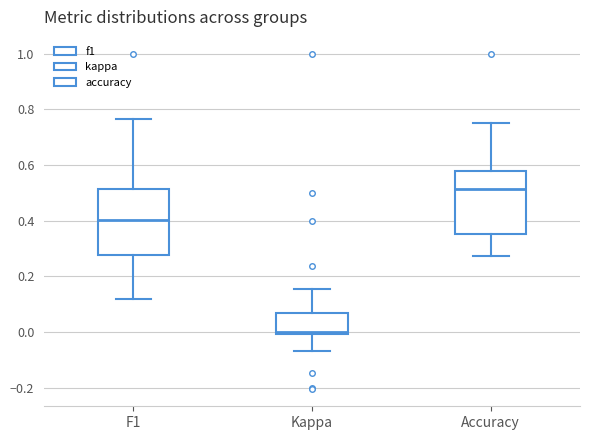

Reading left to right, read every box against the y-axis: the position of its median line, the range the box covers, and the ends of its whiskers. The values are not printed on the chart, so give them approximately, as read against the axis.

F1: median 0.40, box 0.28 to 0.52, whiskers 0.12 to 0.76
Kappa: median 0.00, box 0.00 to 0.06, whiskers -0.06 to 0.16
Accuracy: median 0.52, box 0.36 to 0.58, whiskers 0.28 to 0.76